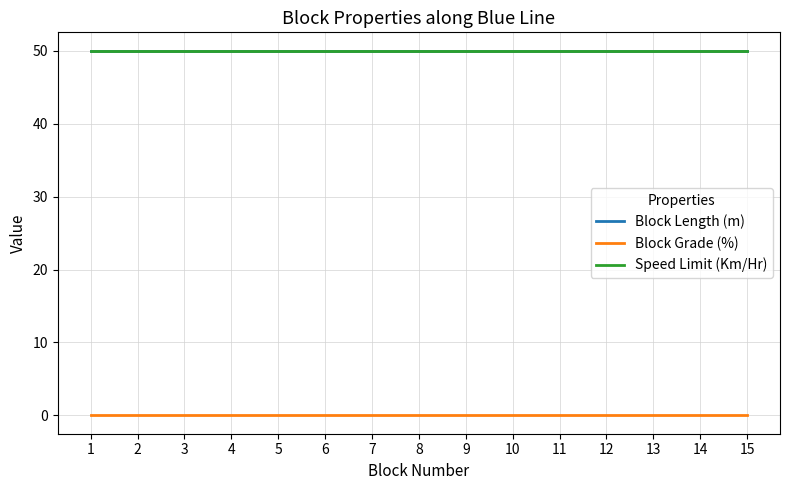

Which category has the highest value in the Speed Limit (Km/Hr) series?

1